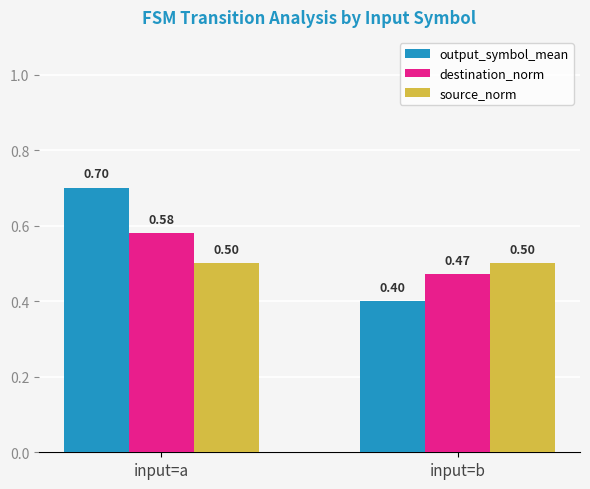

How many groups of bars are there?

2